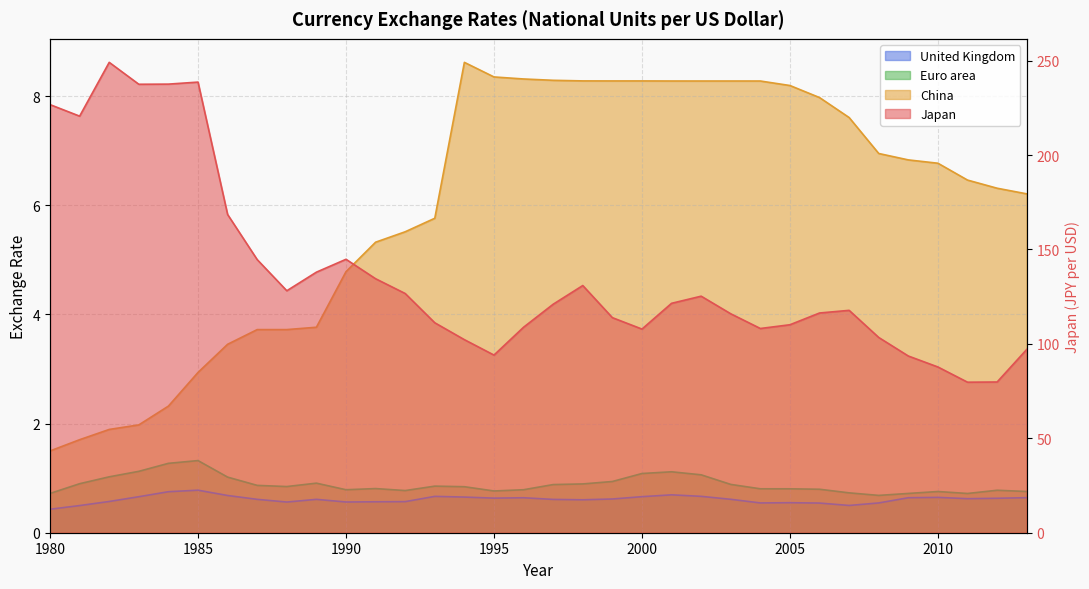

What value does the Euro area series have at 1998?

0.9